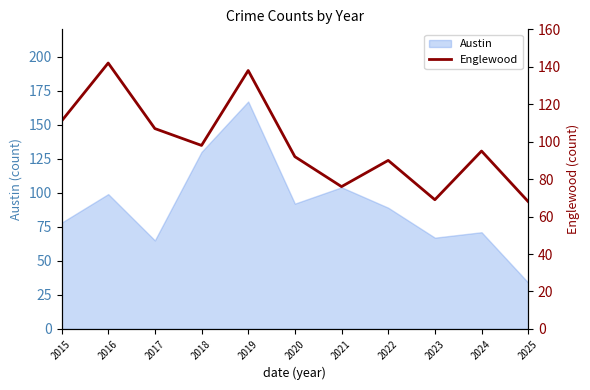

What is the highest value of the Austin series?

167